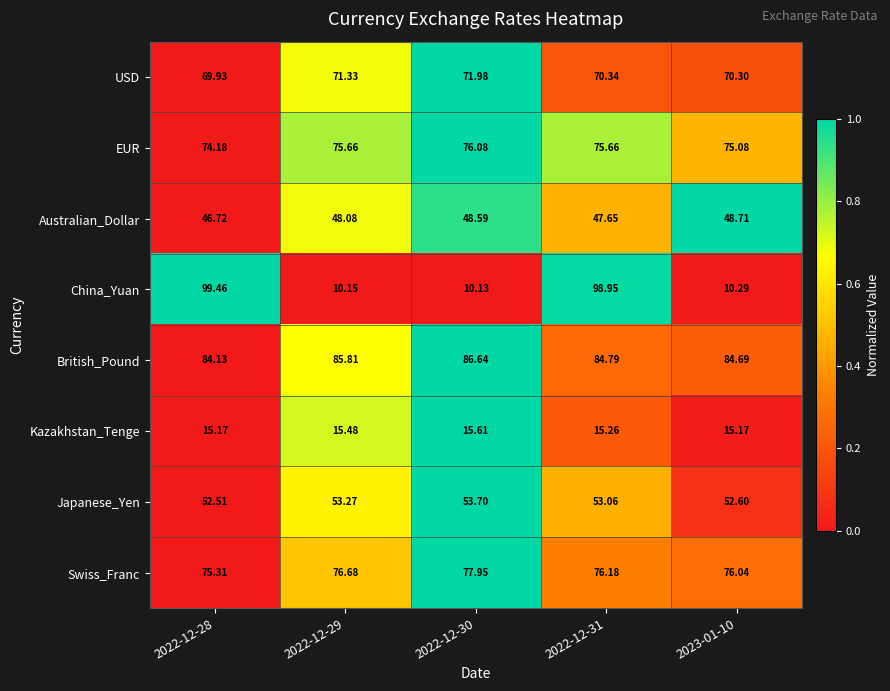

What is the spread (max minus min) of values at 2023-01-10?

74.4